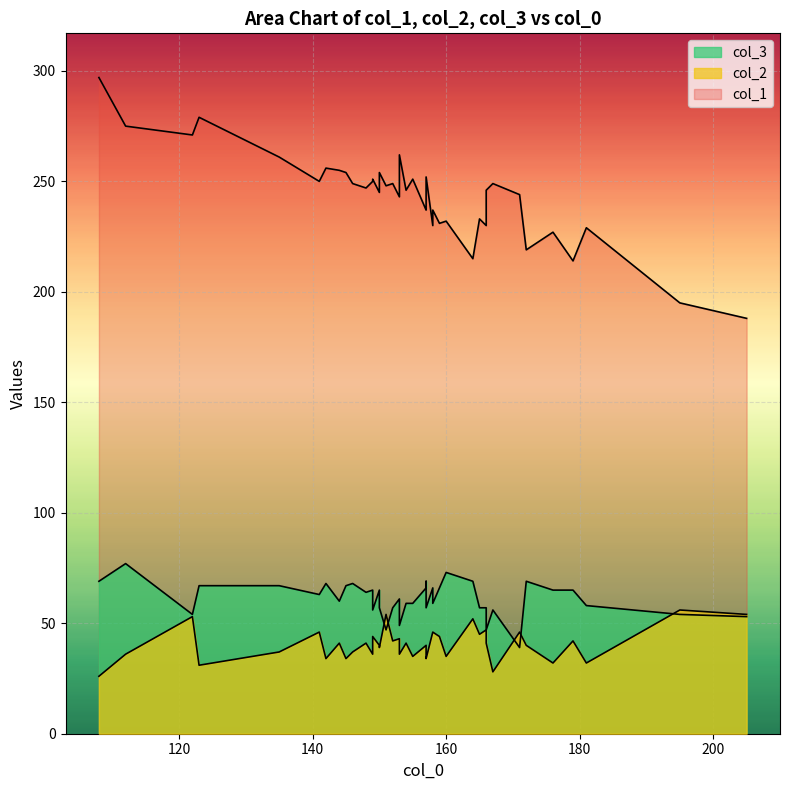

At which category is the sum across all series the highest?

108